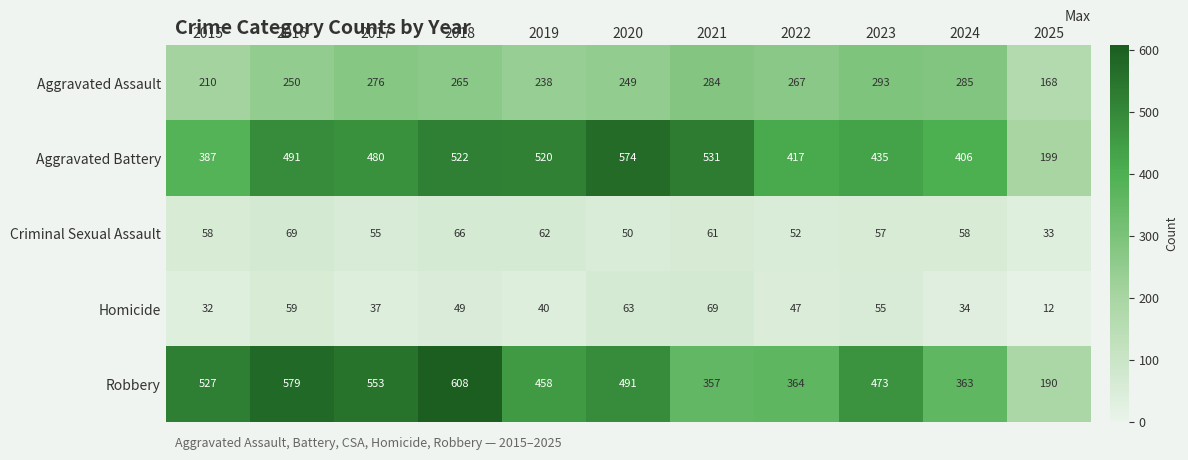

Rank the categories by Homicide value from highest to lowest.

2021, 2020, 2016, 2023, 2018, 2022, 2019, 2017, 2024, 2015, 2025